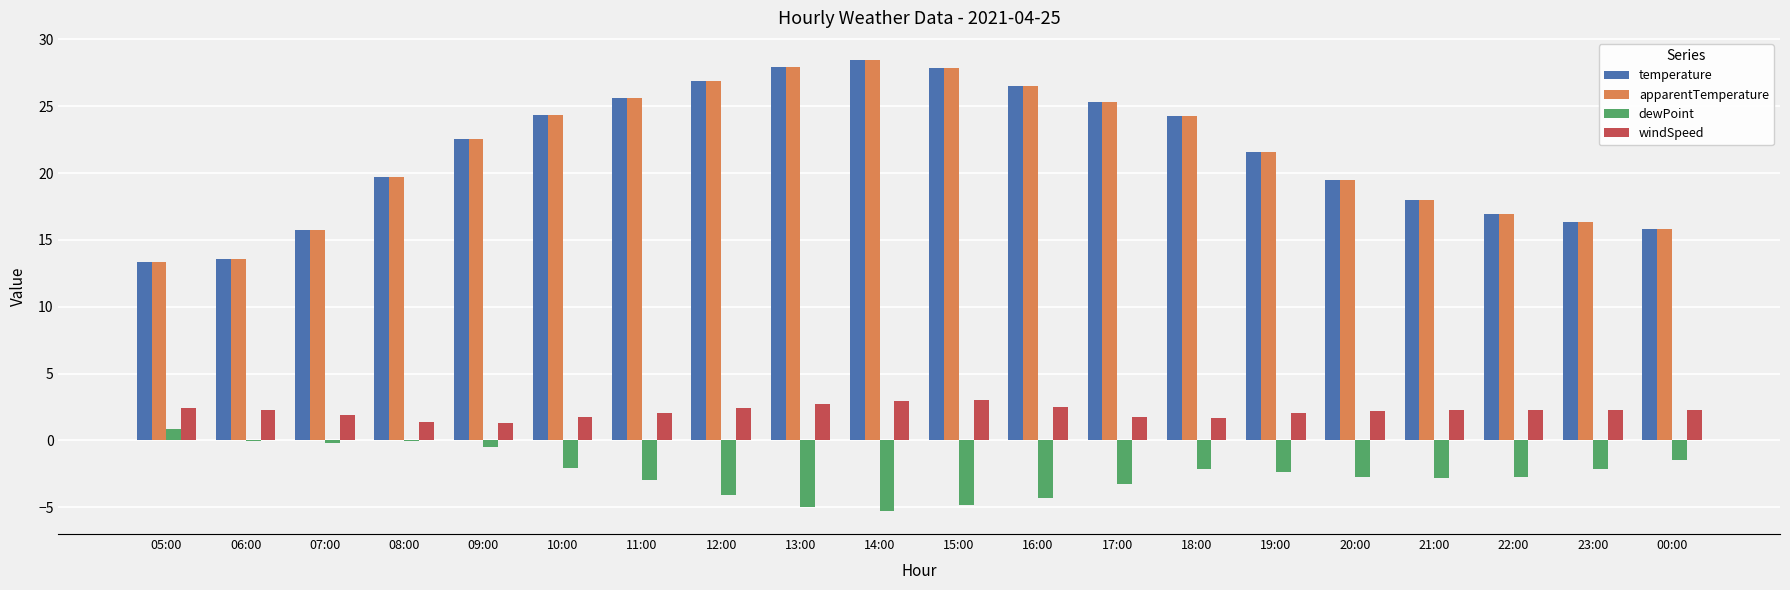

True or false: apparentTemperature has a value of 13.4 at 05:00.

True